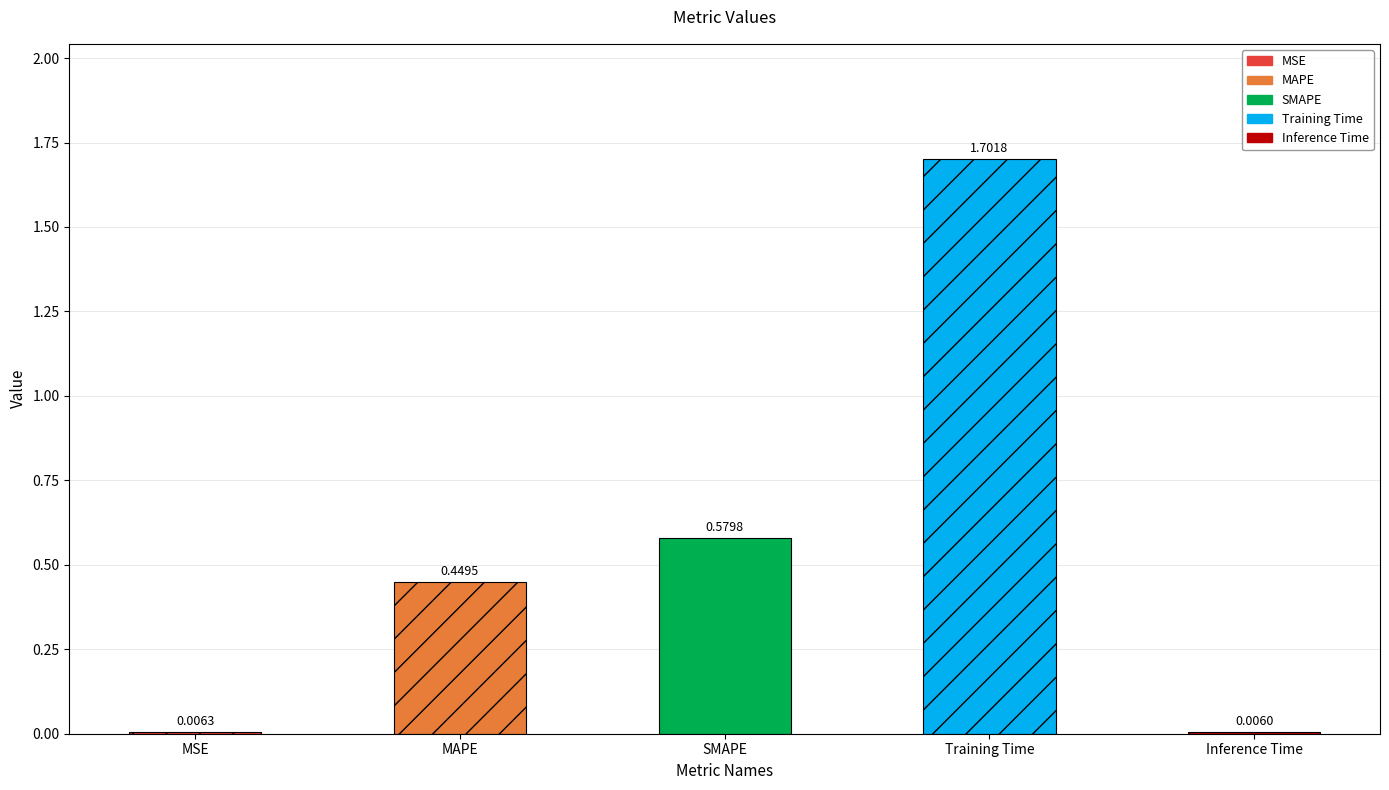

At which label is the value closest to 0?

Inference Time